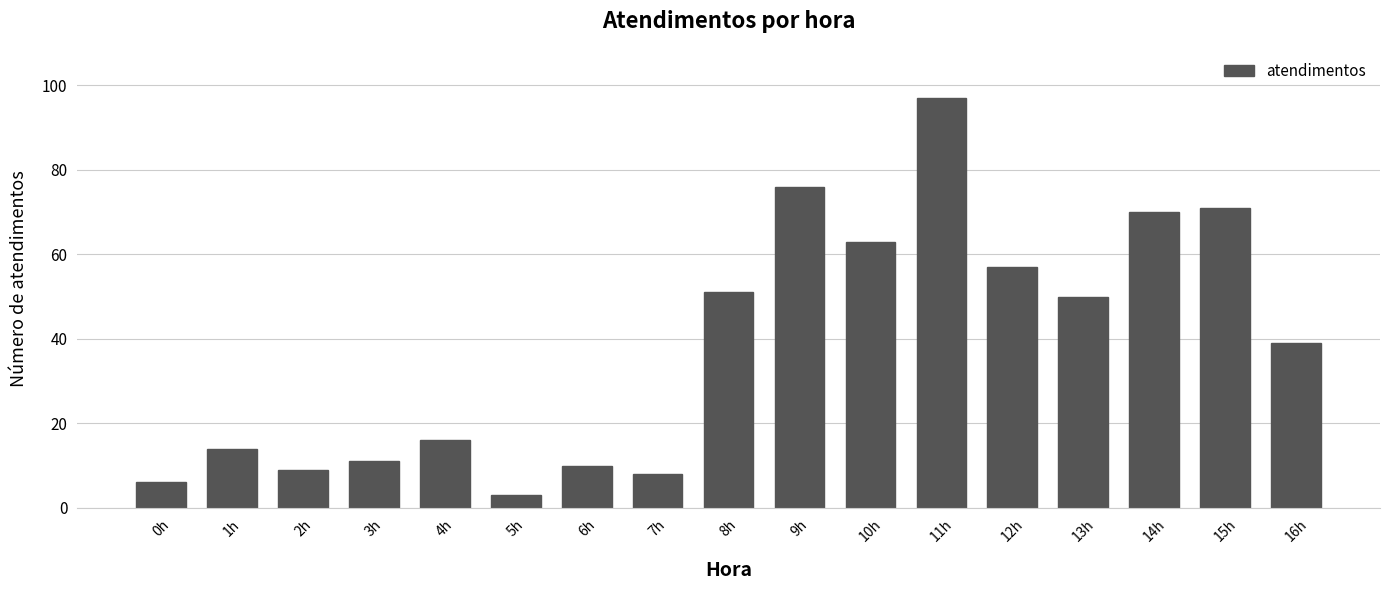

What is the value of the 15th bar from the left?

70